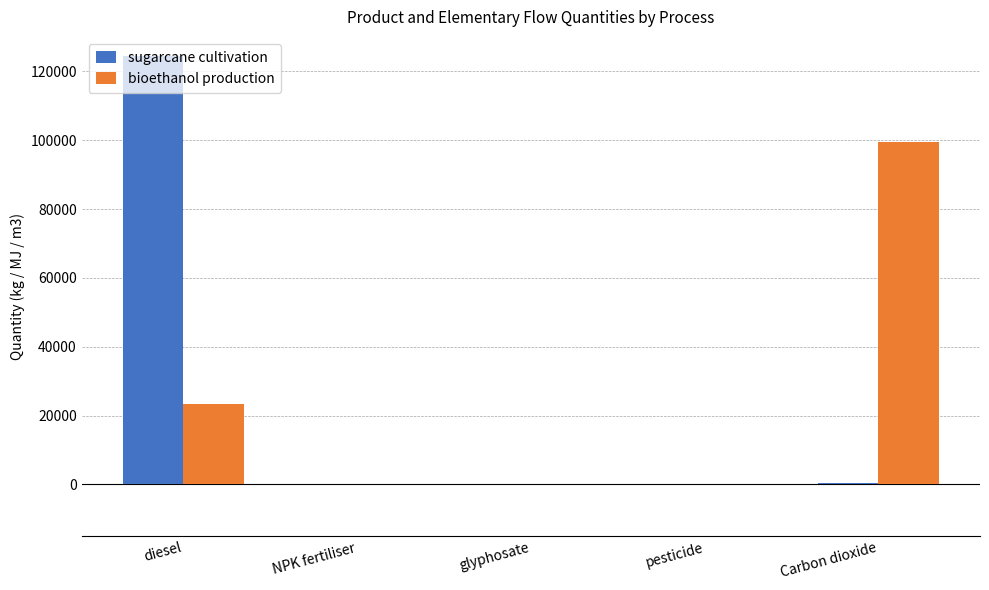

Is it true that sugarcane cultivation equals 183720.8 at diesel?

False